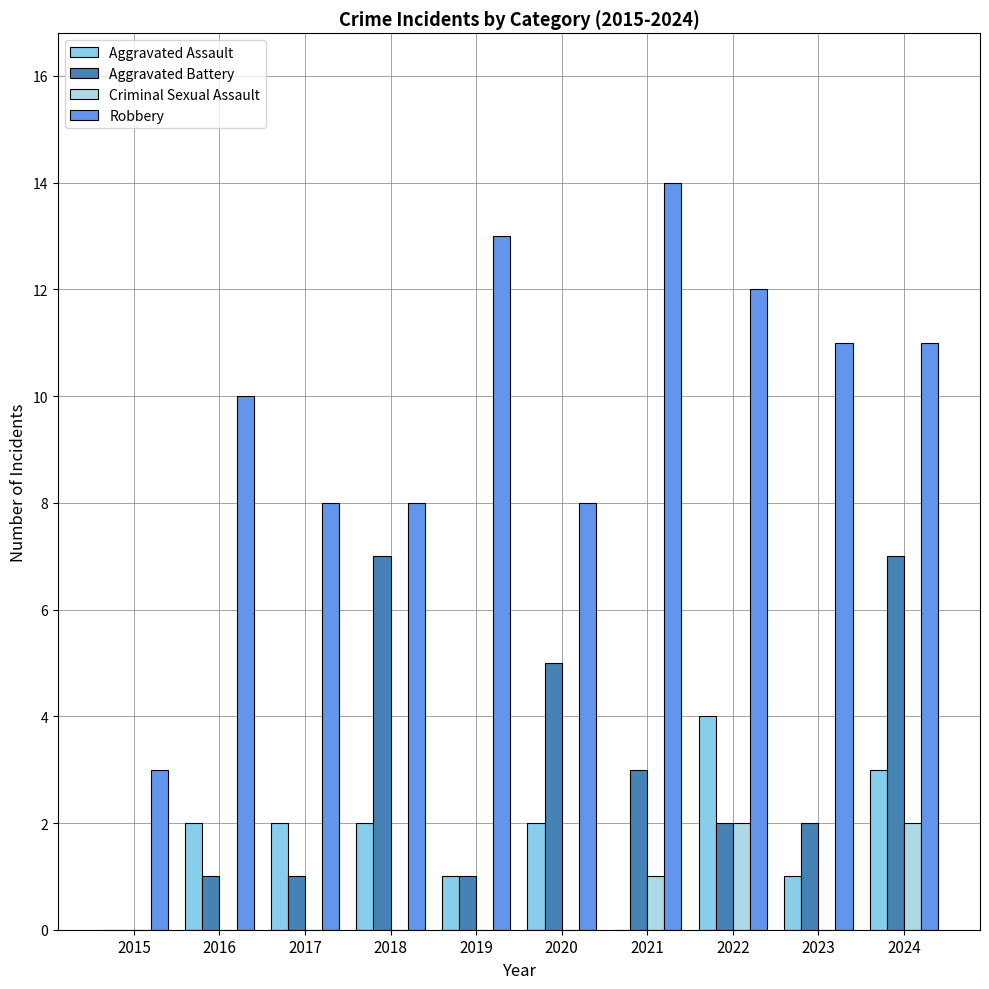

What value does the Robbery series have at 2019, to the nearest 10?

10